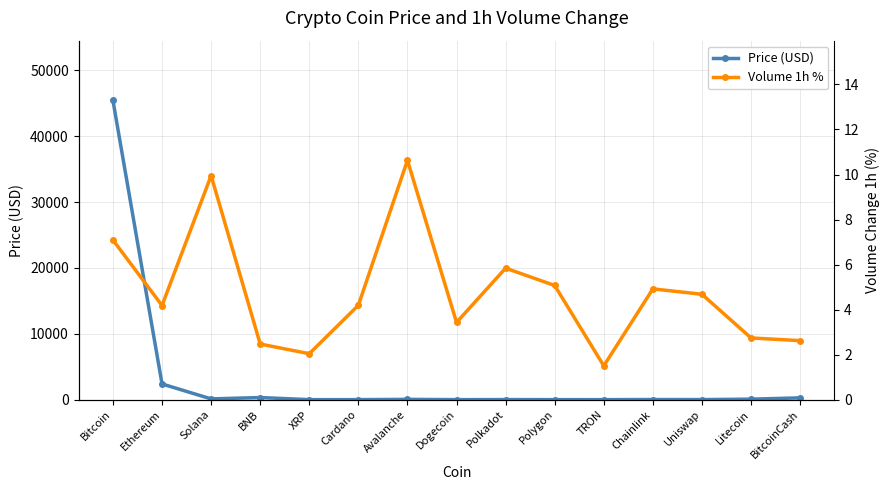

How many values in the Volume 1h % series are below 4?

6